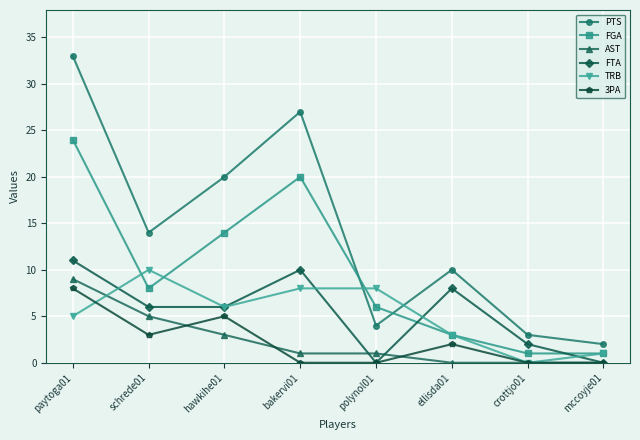

True or false: PTS and 3PA intersect in this chart.

False